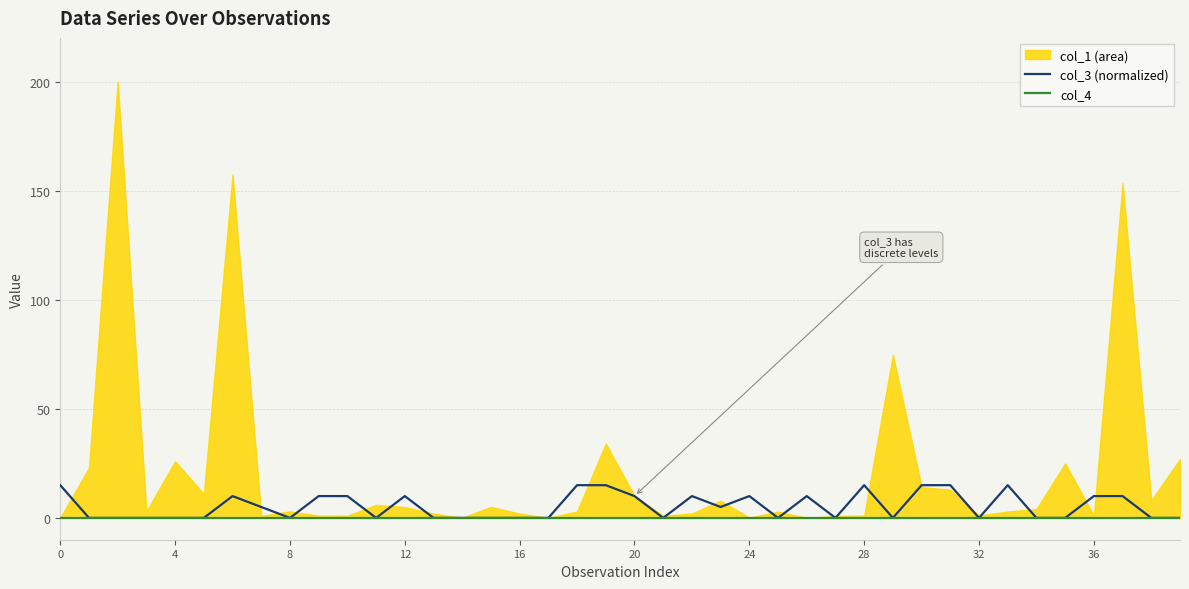

Is it true that col_4 equals 0 at 27?

True